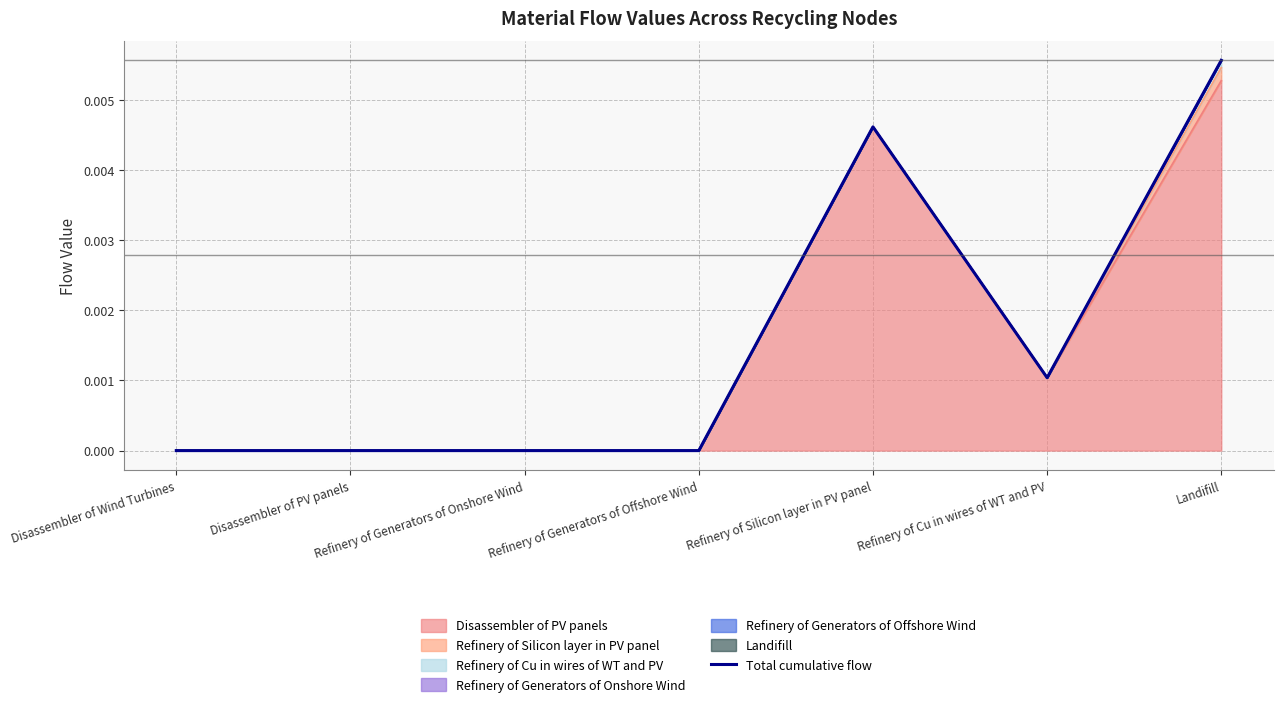

The chart shows a value of 0.0 at Disassembler of Wind Turbines. True or false?

True